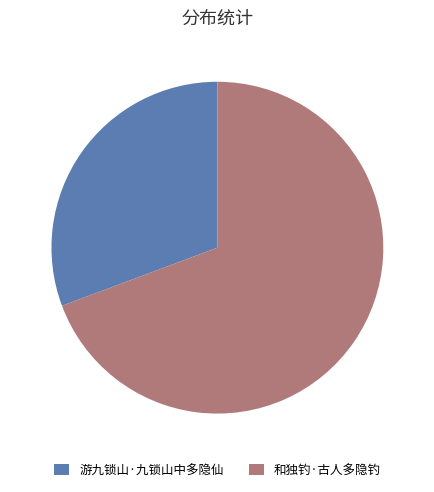

What is the ratio of the value at 和独钓·古人多隐钓 to the value at 游九锁山·九锁山中多隐仙?

2.3